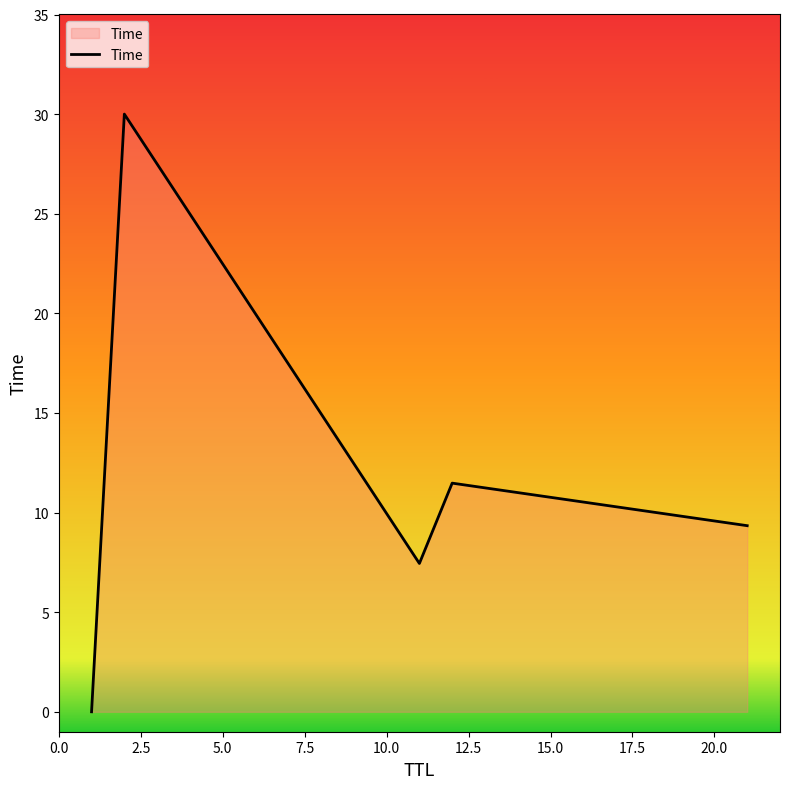

True or false: there are more than 2 points higher than both neighbors.

False